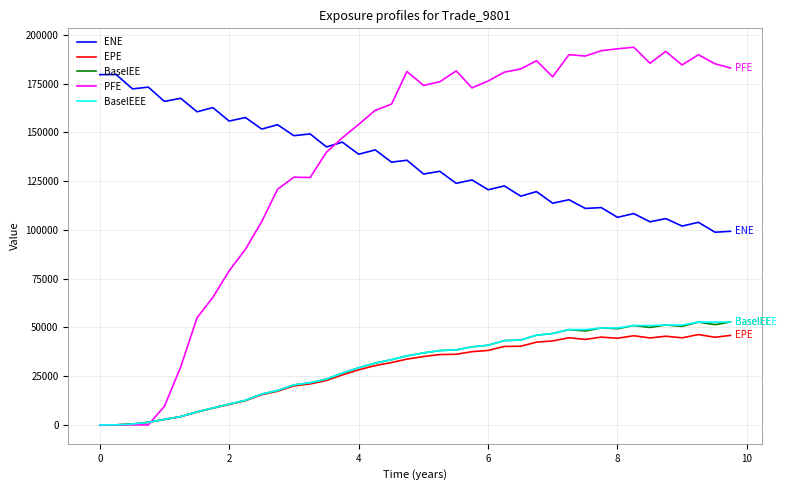

True or false: ENE and EPE cross at least once.

False